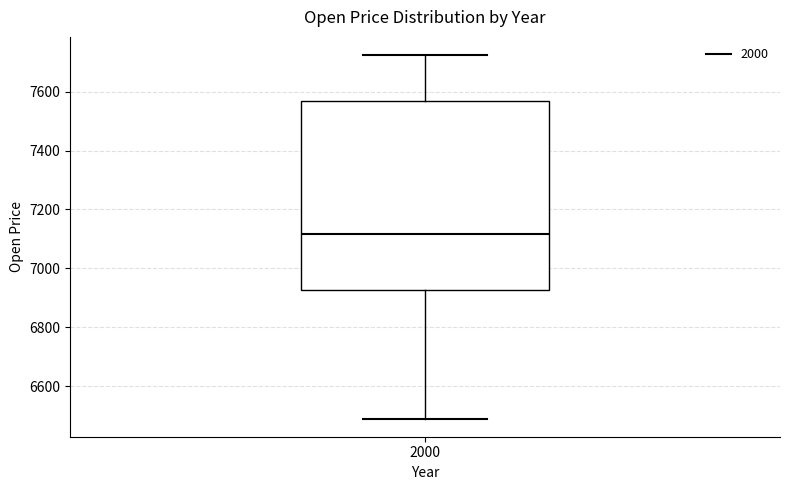

Transcribe this box plot: give where the median line is, the range the box spans, and where the two whiskers end, as read against the y-axis. The values are not printed on the chart, so give them approximately, as read against the axis.

median 7120, box 6920 to 7560, whiskers 6480 to 7720